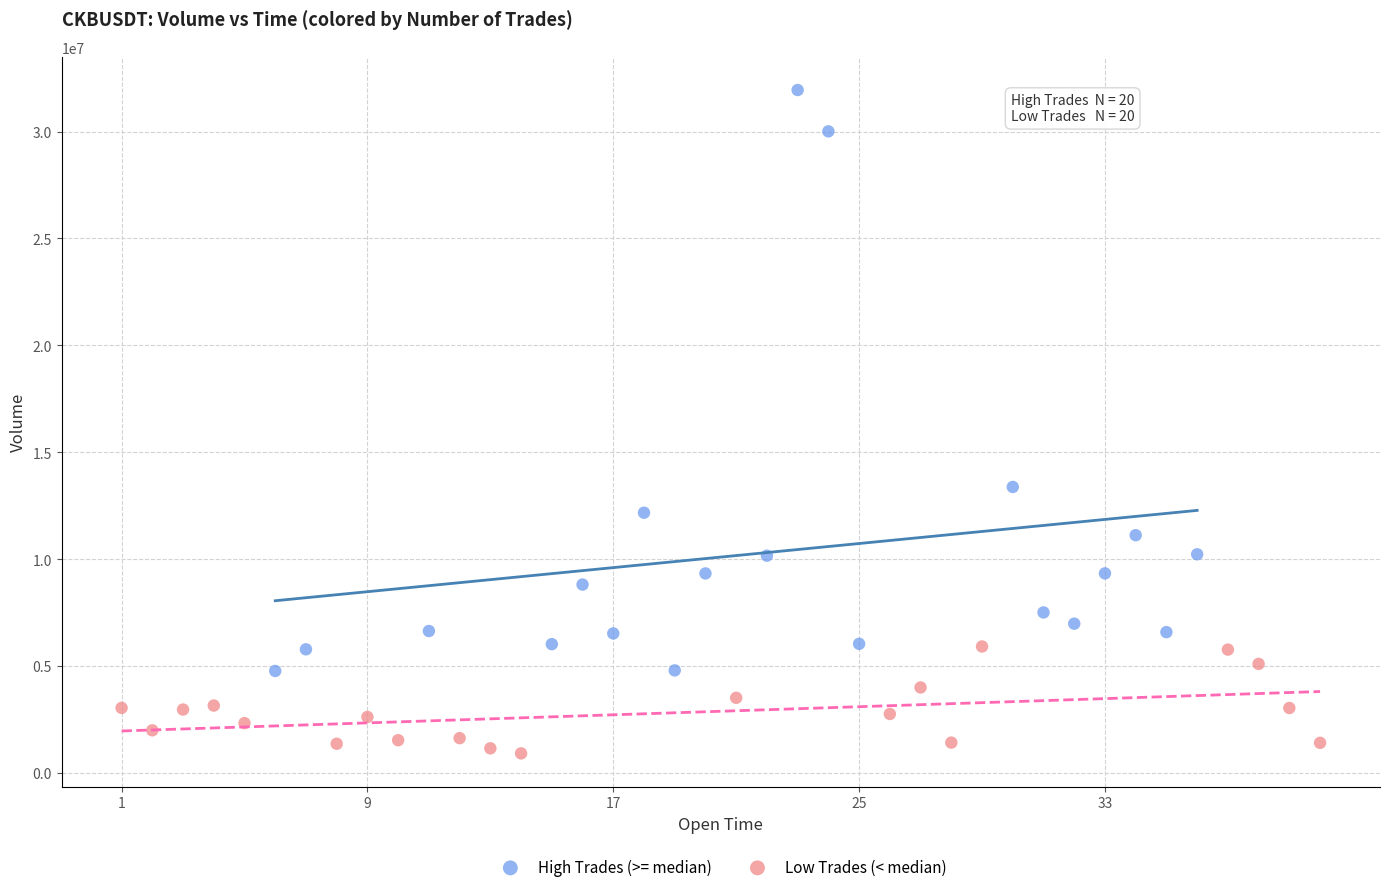

Which series reaches the maximum Y coordinate?

High Trades (>= median)